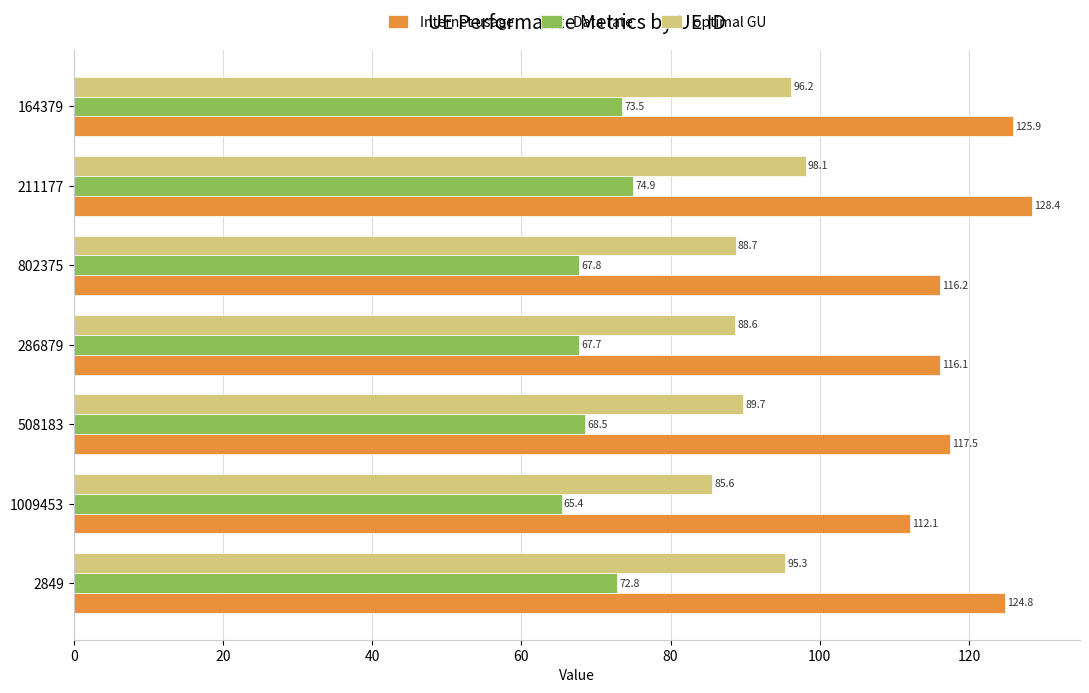

The Internet usage series shows 116.1 at 286879. True or false?

True